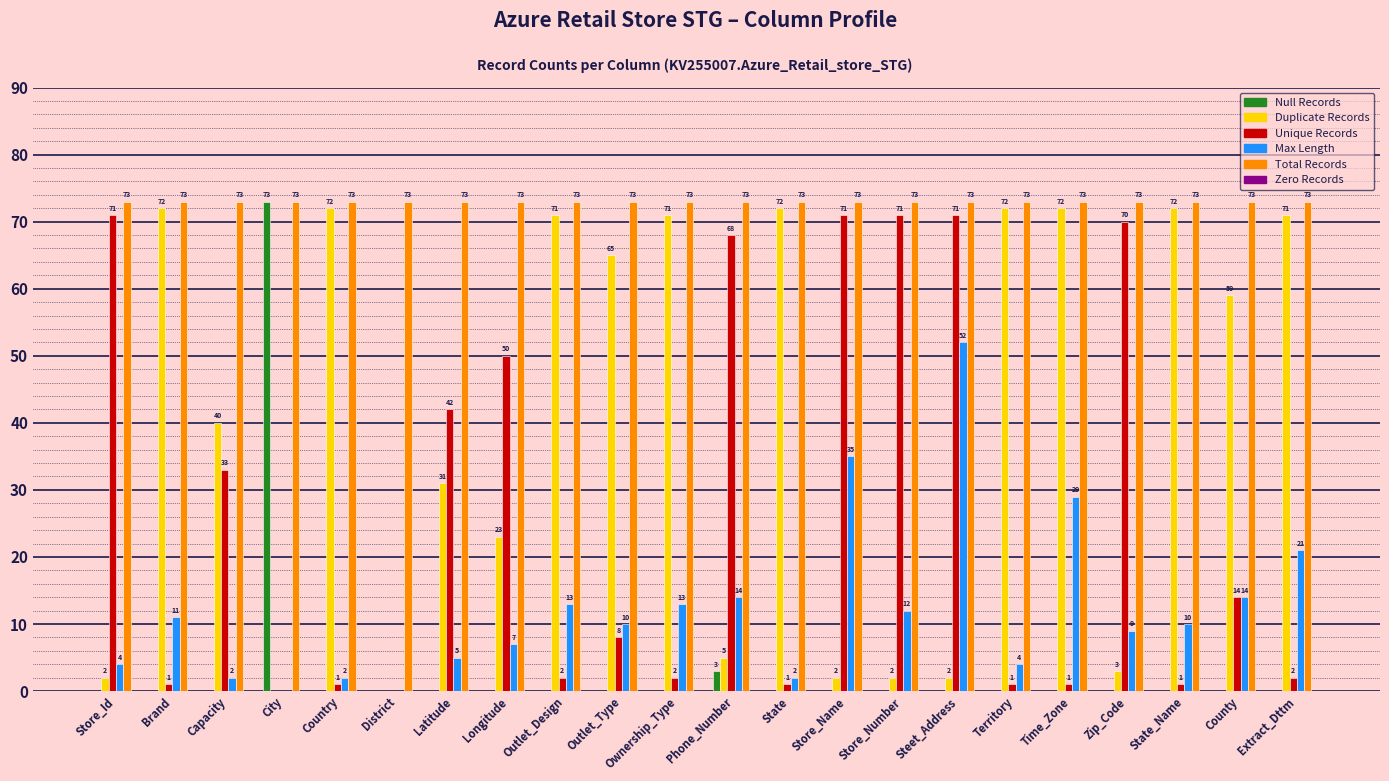

What is the total value across all series at Steet_Address?

198